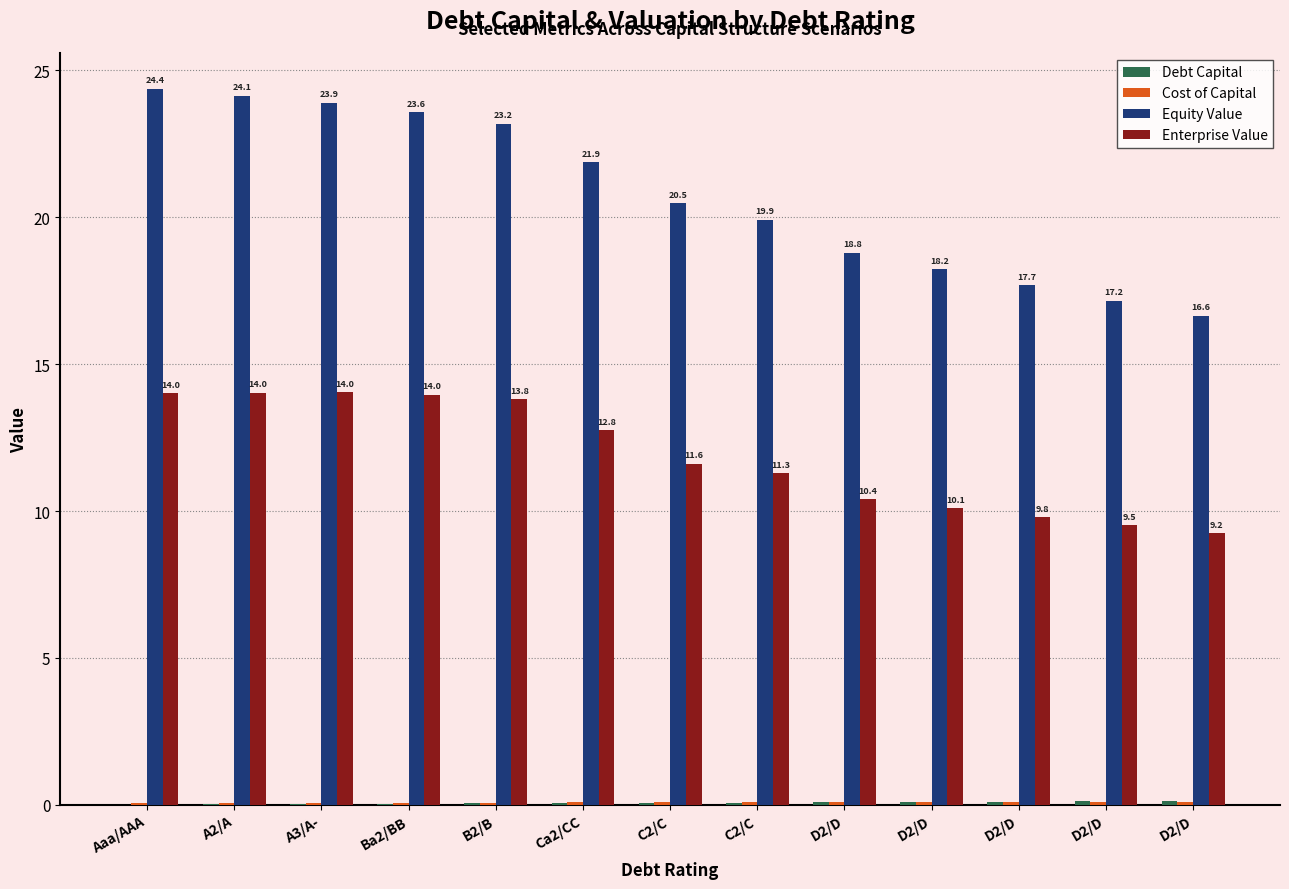

Reading left to right, list all the values displayed in this chart.

Debt Capital: 0.0	0.0	0.0	0.0	0.1	0.1	0.1	0.1	0.1	0.1	0.1	0.1	0.1
Cost of Capital: 0.1	0.1	0.1	0.1	0.1	0.1	0.1	0.1	0.1	0.1	0.1	0.1	0.1
Equity Value: 24.4	24.1	23.9	23.6	23.2	21.9	20.5	19.9	18.8	18.2	17.7	17.2	16.6
Enterprise Value: 14.0	14.0	14.0	14.0	13.8	12.8	11.6	11.3	10.4	10.1	9.8	9.5	9.2